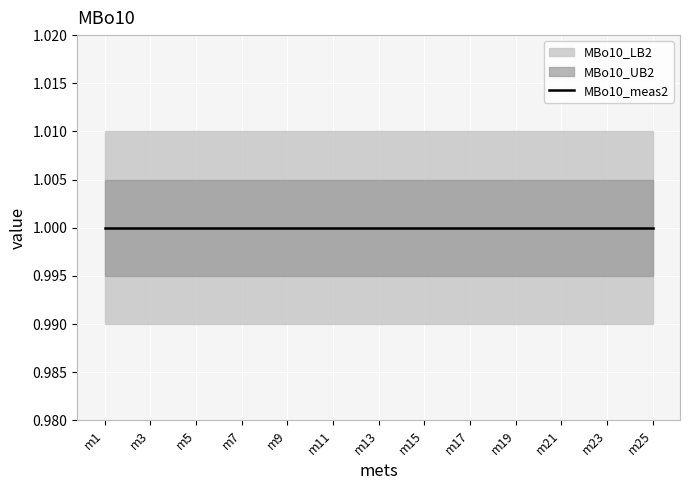

What is the highest value of the MBo10_LB2 series?

1.0